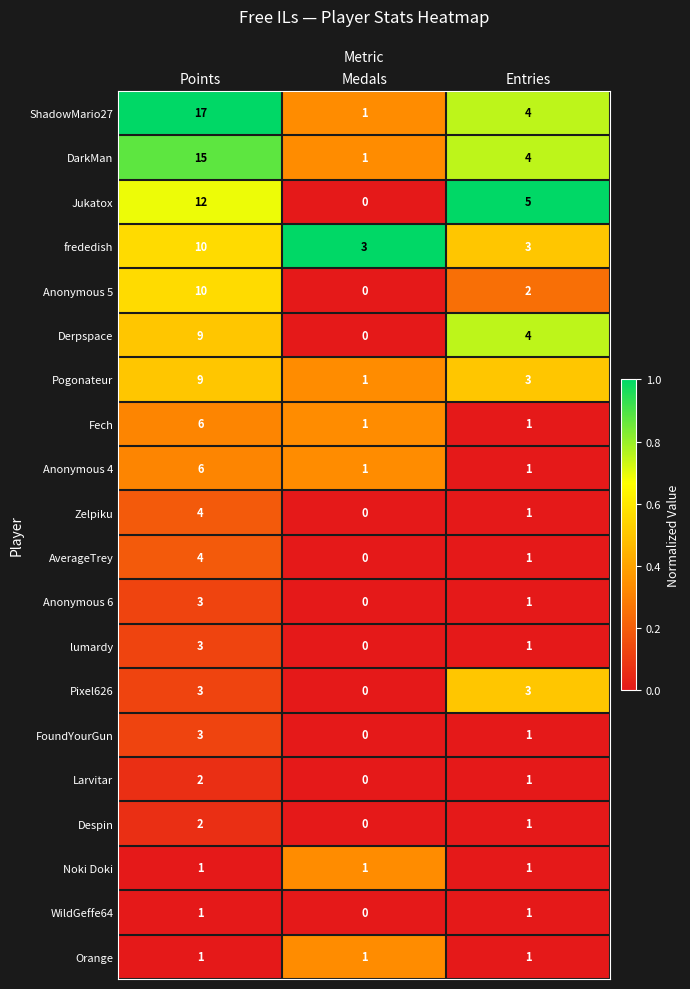

What is the total value across all series at Medals?

10